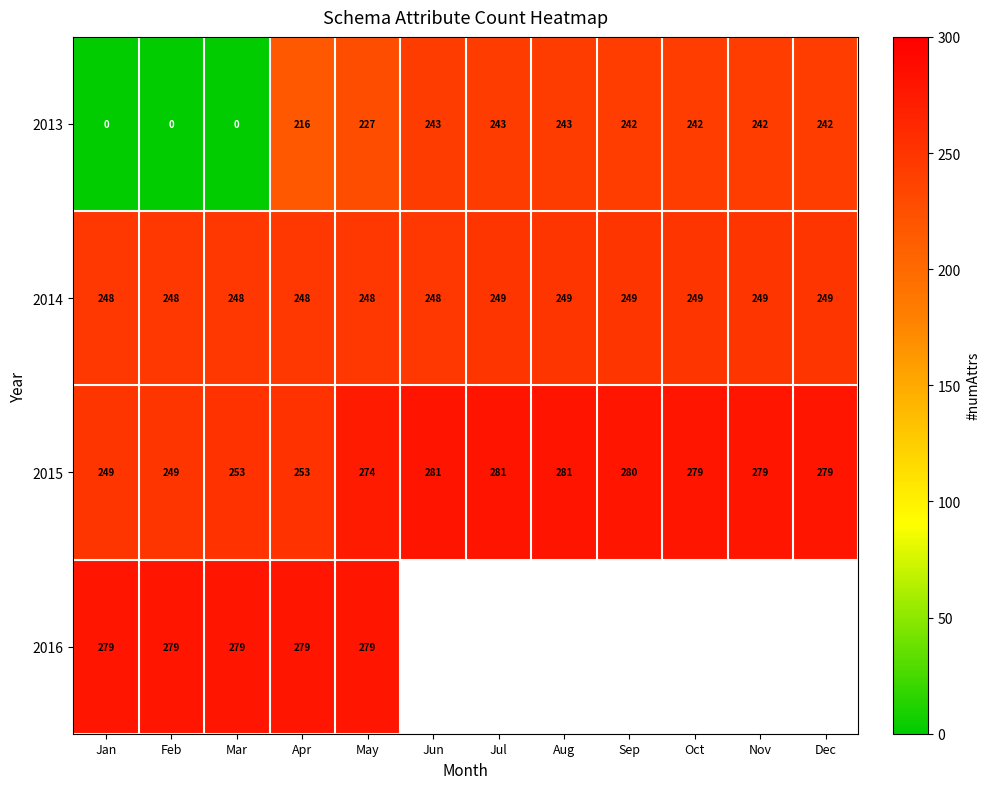

Between Feb and May, which is larger?

May